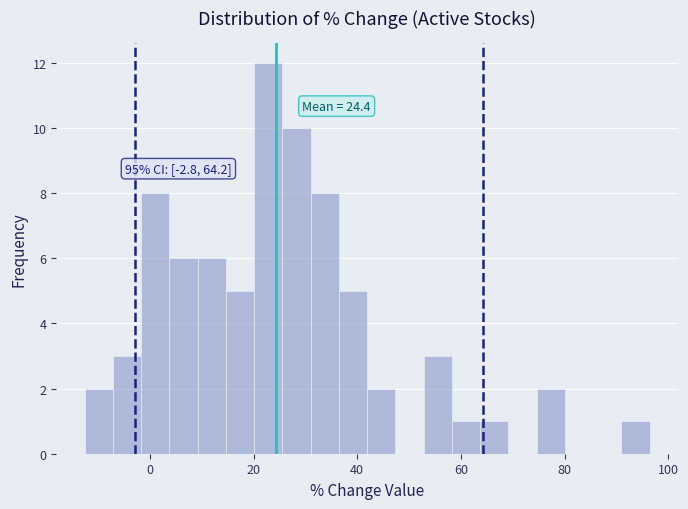

Read against the x-axis, roughly where is the centre of the tallest bar?

22